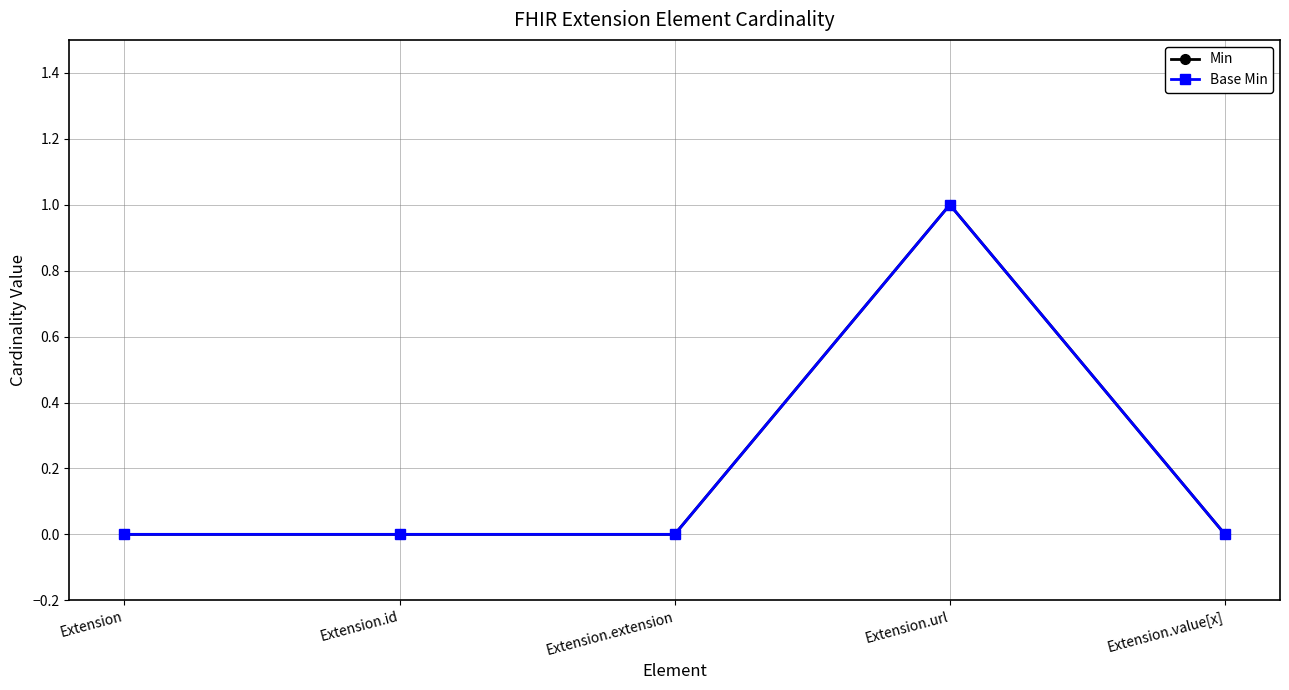

What is the difference between the maximum and minimum values in the Base Min series?

1